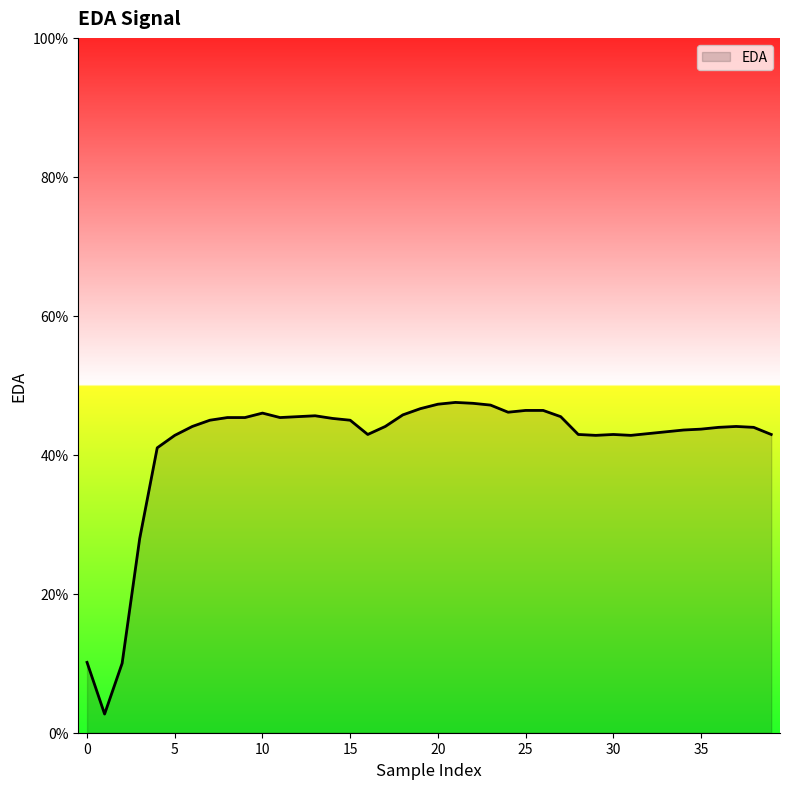

Reading left to right, what are all the values shown in this chart?

0.1	0.0	0.1	0.3	0.4	0.4	0.4	0.4	0.5	0.5	0.5	0.5	0.5	0.5	0.5	0.4	0.4	0.4	0.5	0.5	0.5	0.5	0.5	0.5	0.5	0.5	0.5	0.5	0.4	0.4	0.4	0.4	0.4	0.4	0.4	0.4	0.4	0.4	0.4	0.4